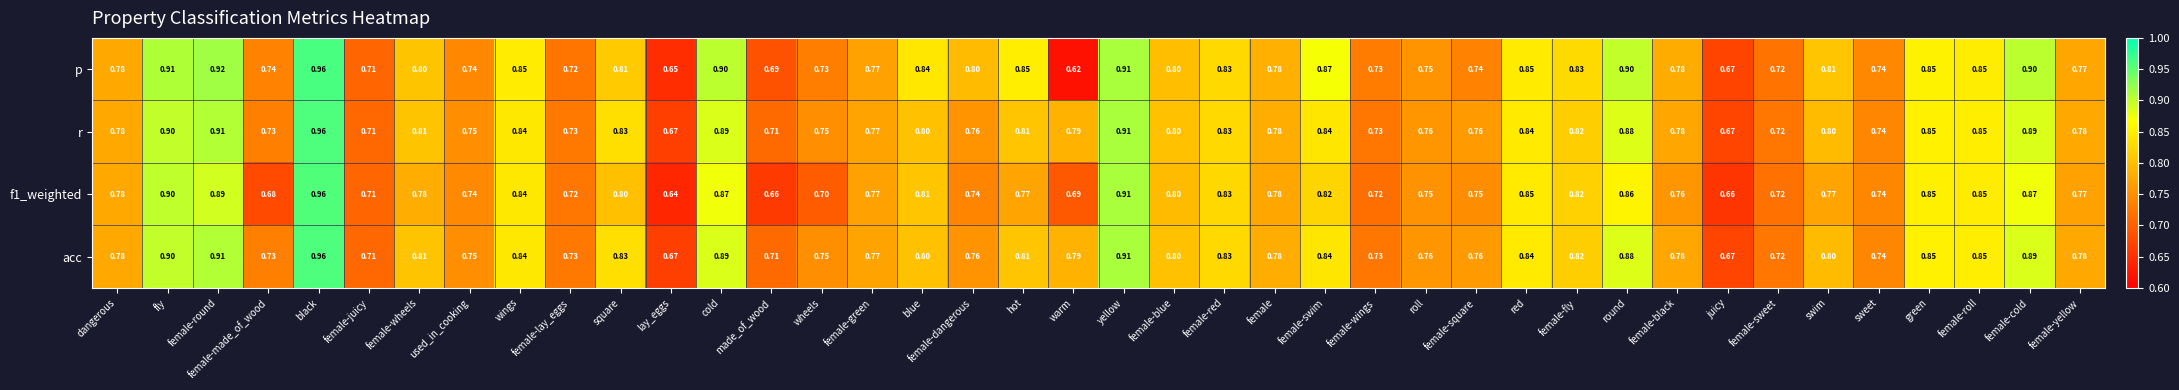

Which category has the lowest value in the f1_weighted series?

lay_eggs